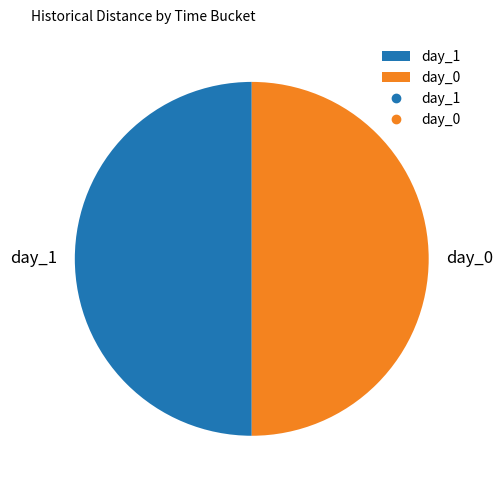

What is the ratio of the value at day_0 to the value at day_1?

1.0